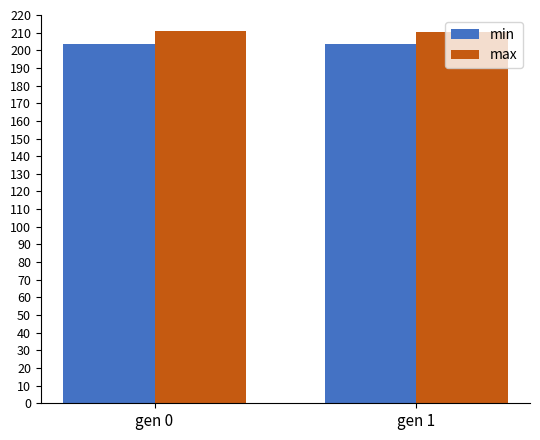

List the series in order of their peak value, lowest first.

min, max